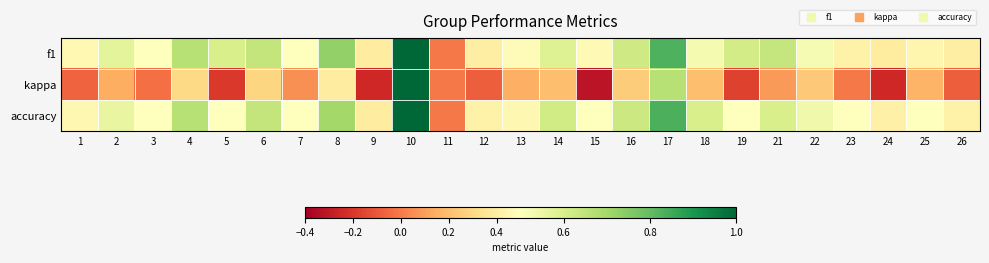

Which series has the largest range (max minus min)?

kappa